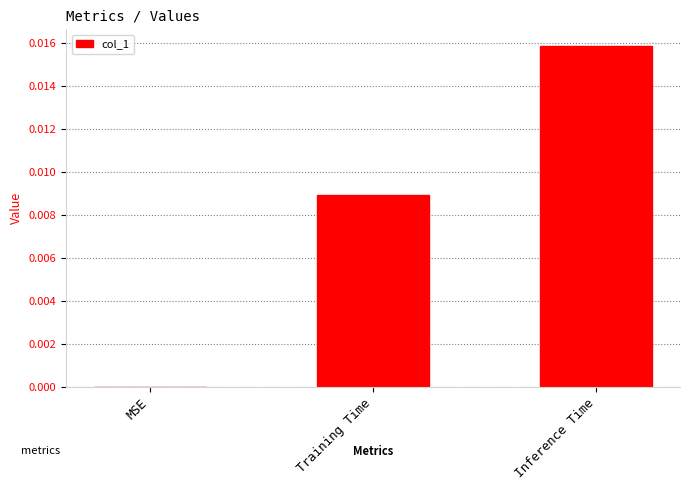

How many values are above zero?

2